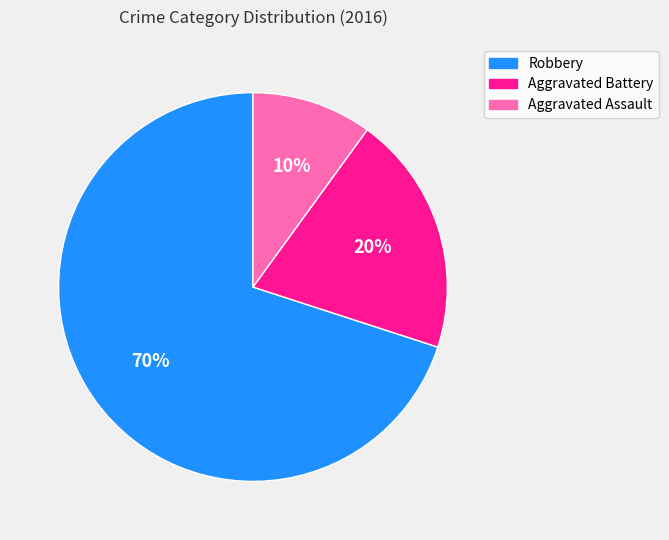

To the nearest percent, what is the combined percentage of Robbery and Aggravated Battery?

90%